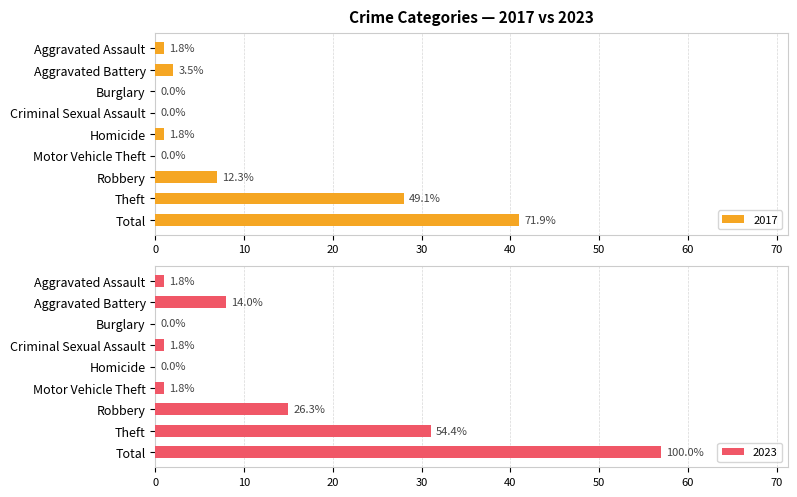

Which has a higher value, Criminal Sexual Assault or Robbery?

Robbery